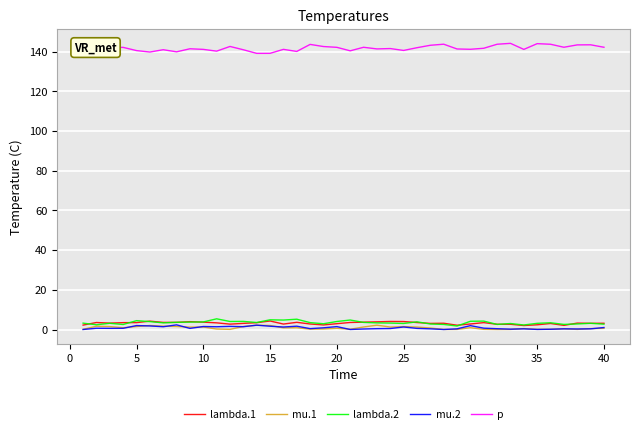

True or false: lambda.1 and p cross at least once.

False